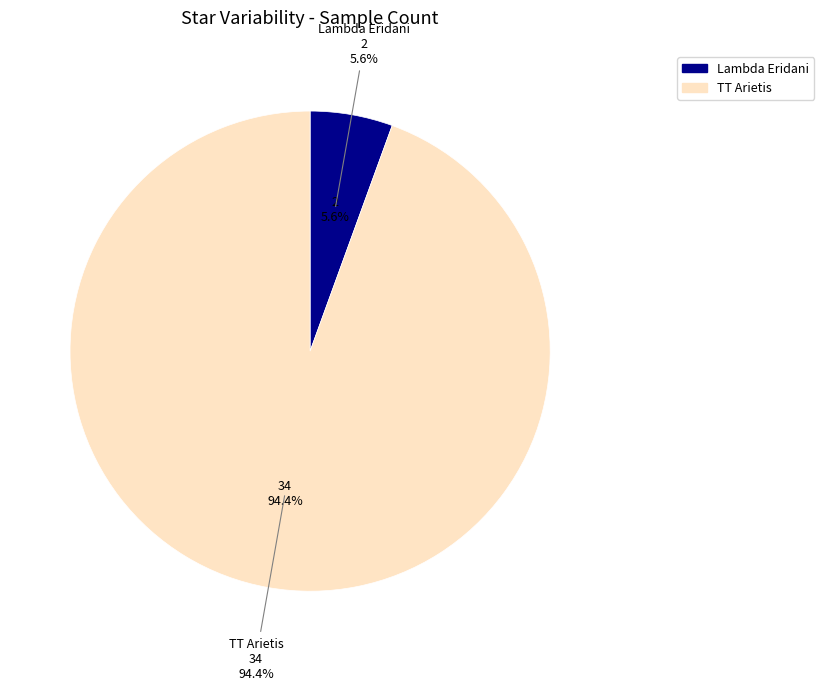

To the nearest percent, what is the average slice percentage?

50%